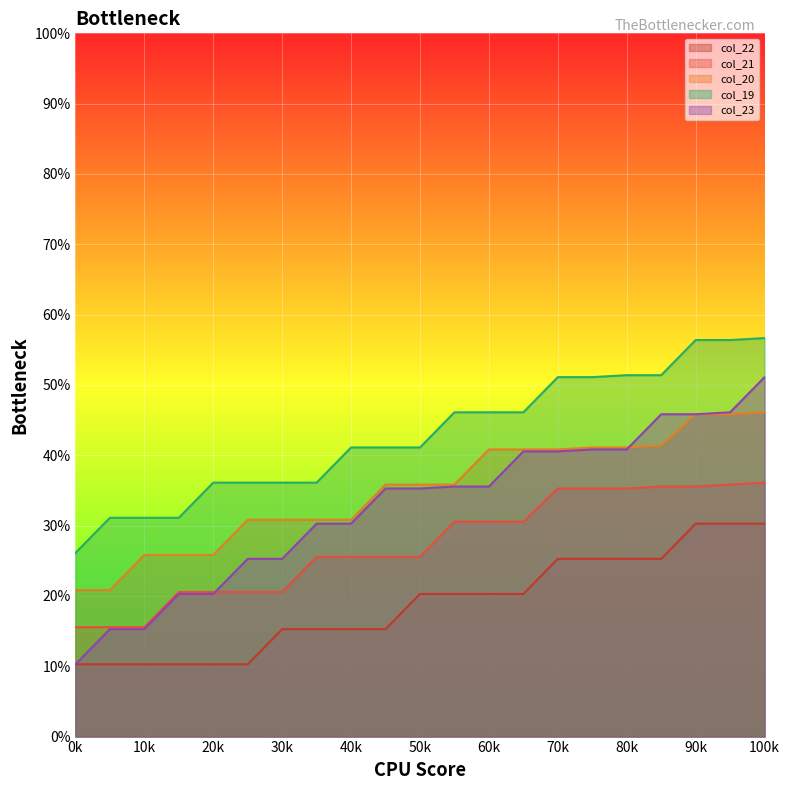

What is the value of the col_22 point at the 1st from the left?

10.3